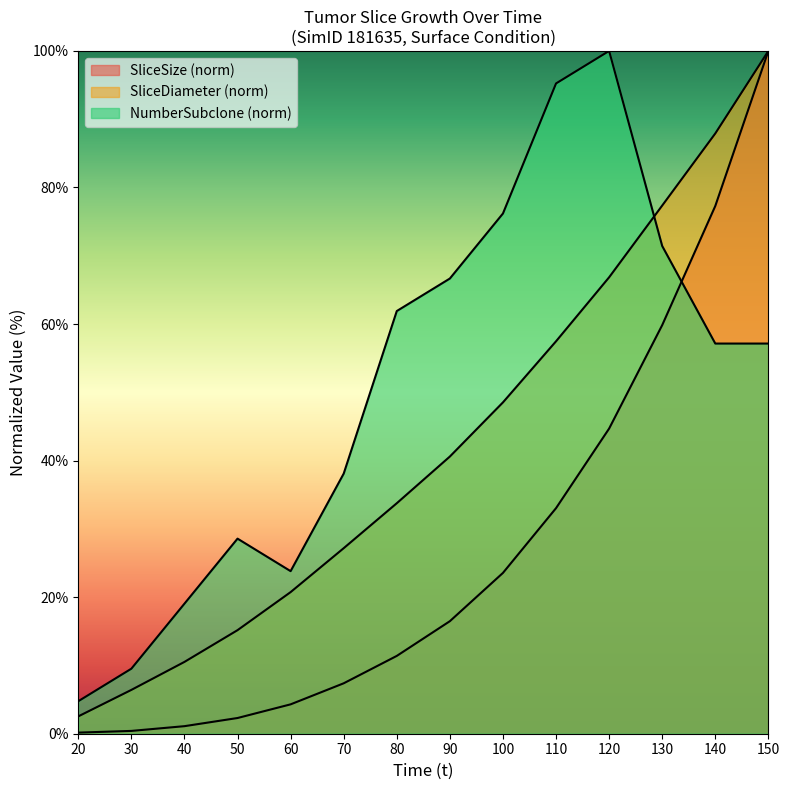

Which series ends up on top after the final intersection of NumberSubclone and SliceDiameter?

SliceDiameter